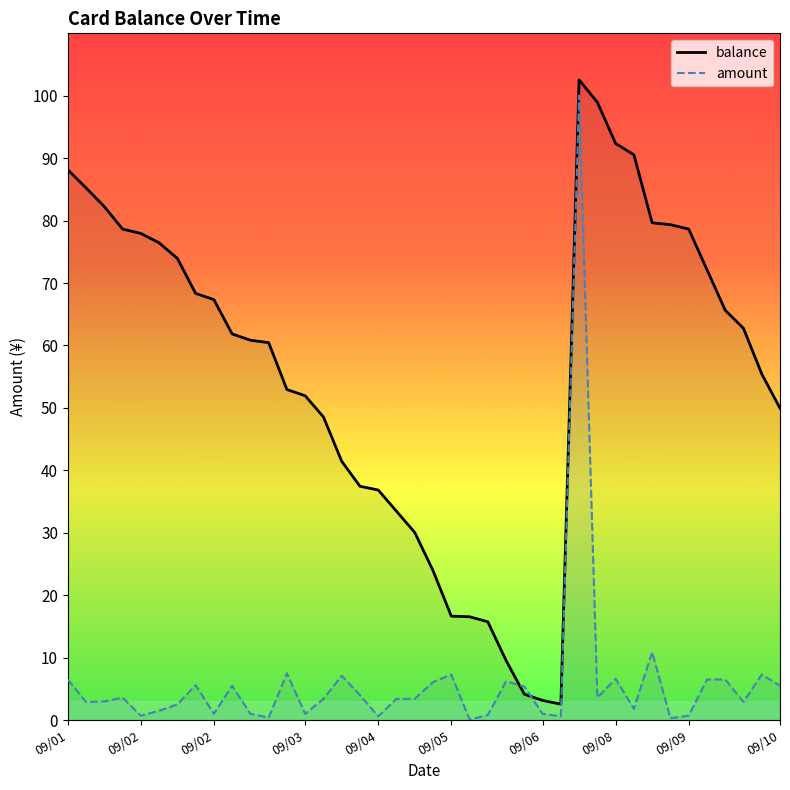

List the series in order of their peak value, lowest first.

amount, balance